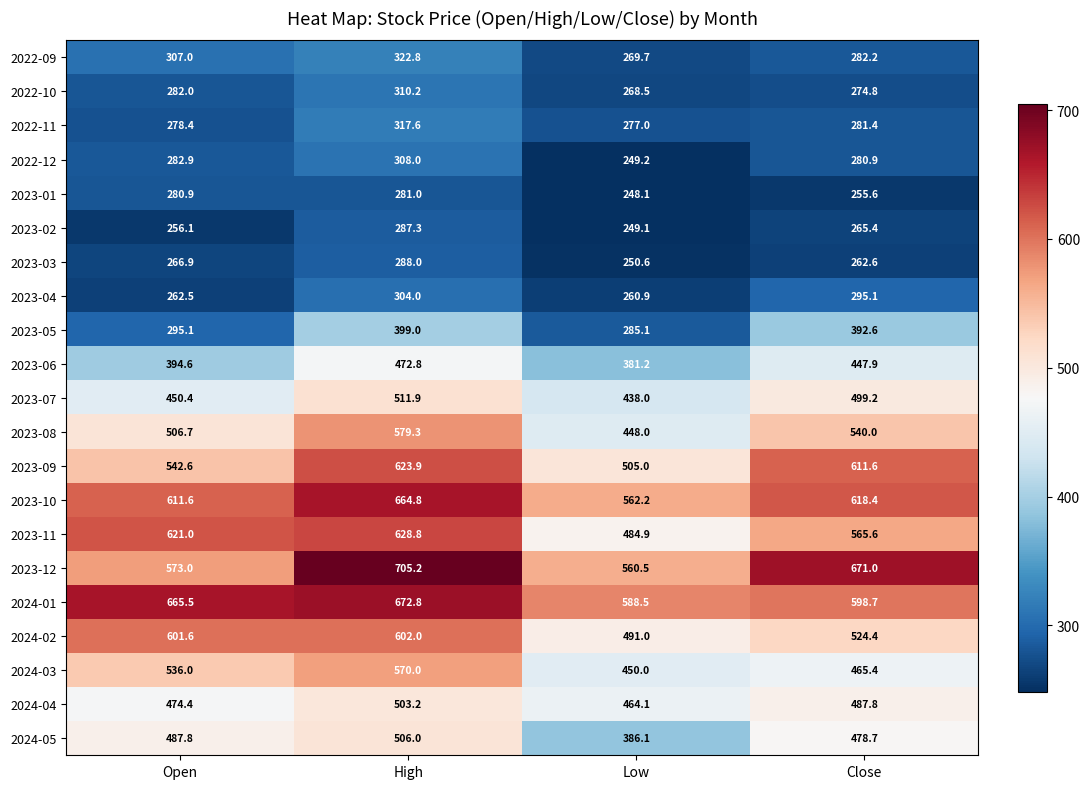

At which label is 2022-10 closest to 289?

Open